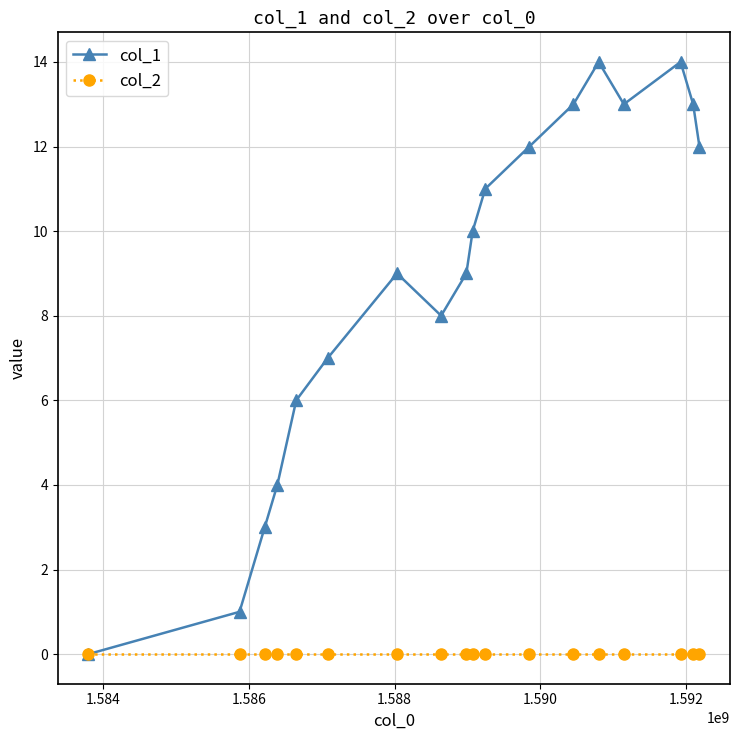

Which series has the widest spread of values?

col_1